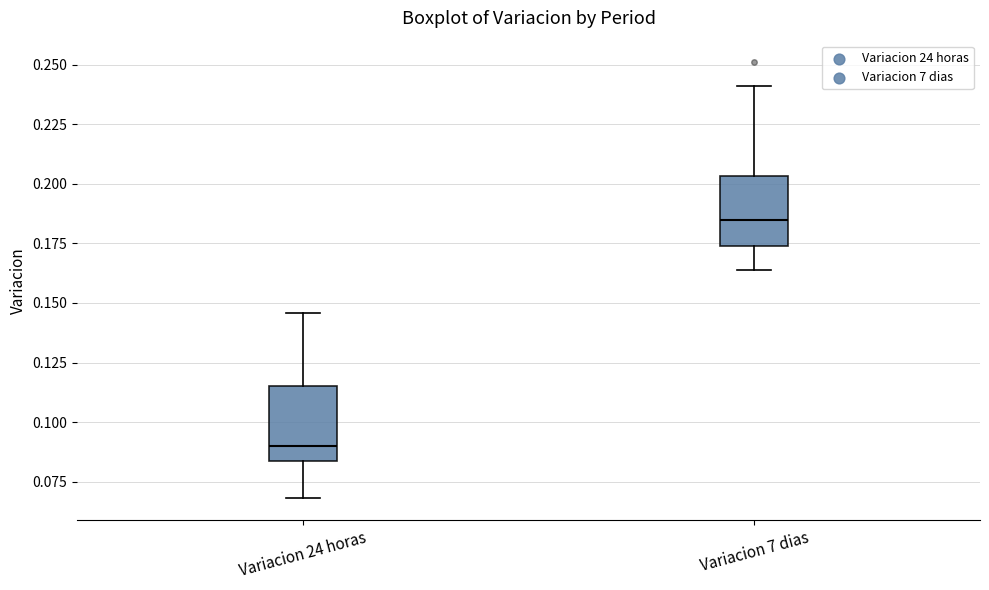

Which box's median line is the highest?

Variacion 7 dias